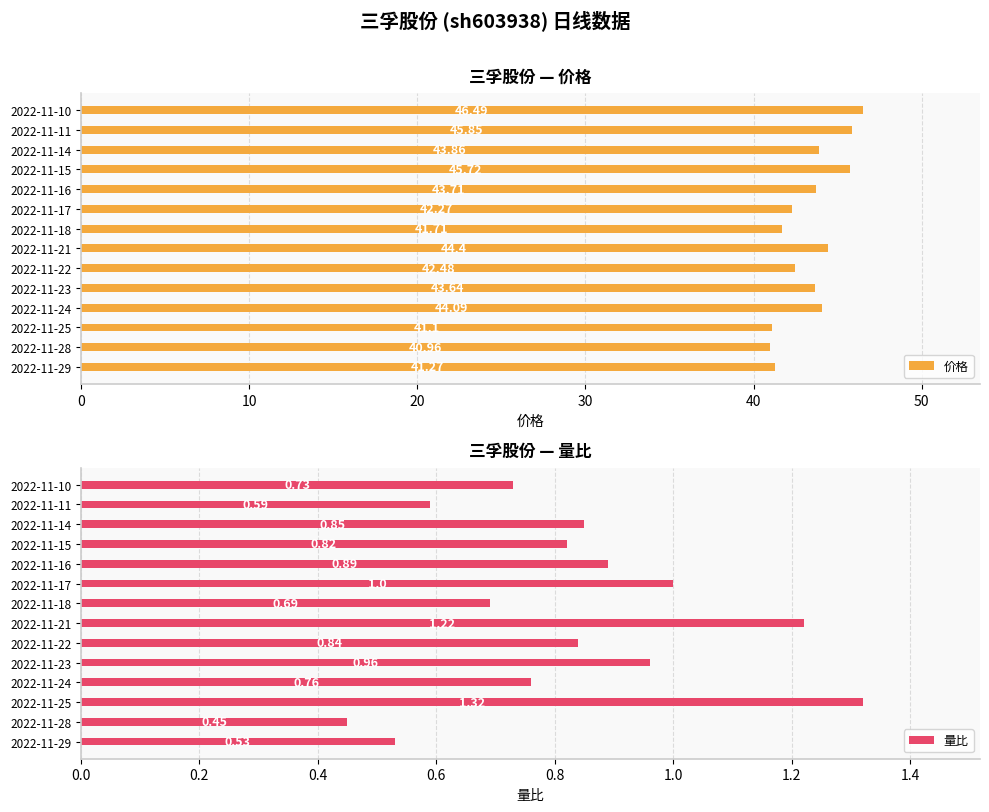

Is it true that 量比 equals 1.2 at 2022-11-15?

False